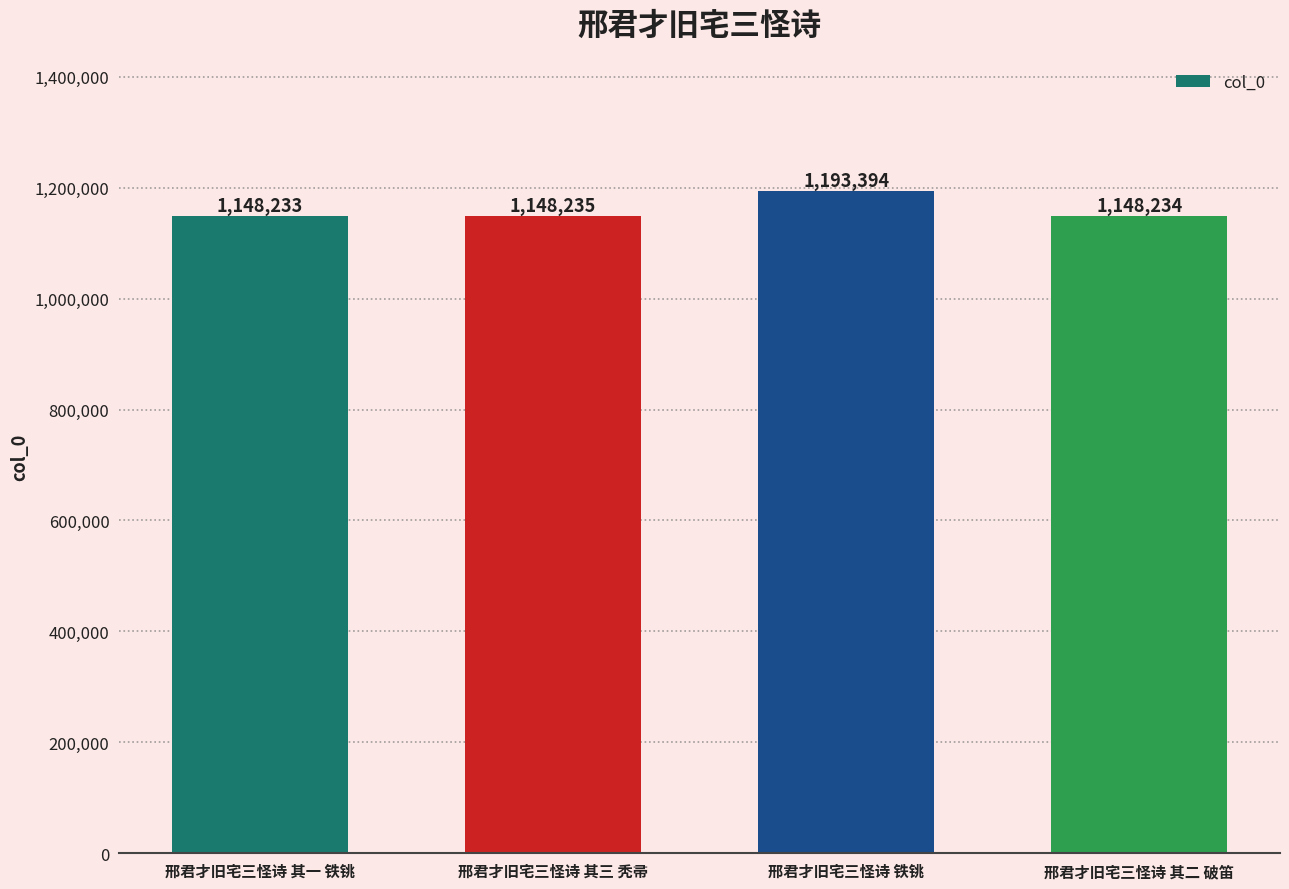

How many distinct data groups are displayed?

1